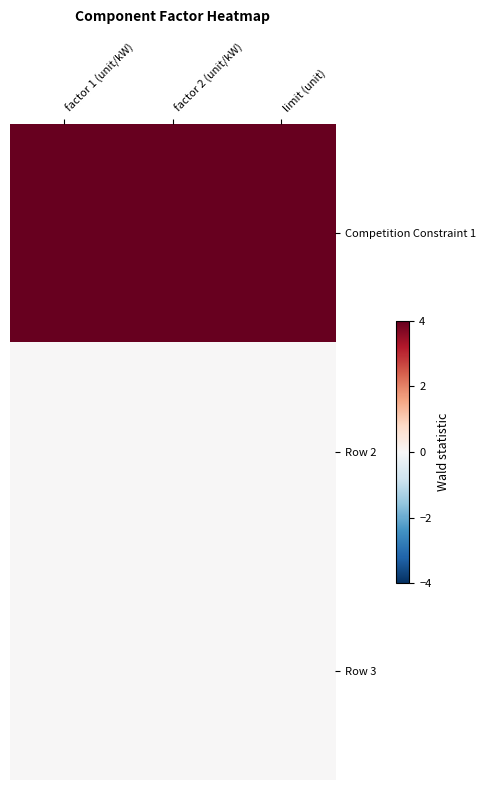

Which has a higher value, factor 1 (unit/kW) or factor 2 (unit/kW)?

factor 1 (unit/kW)